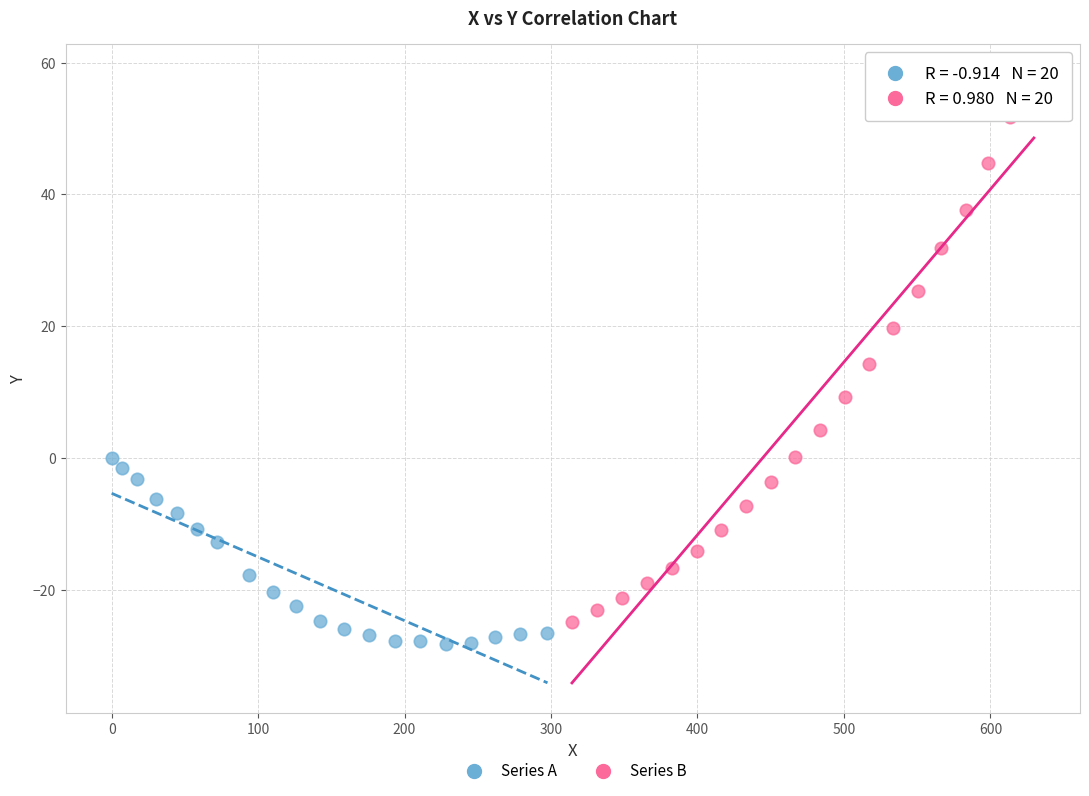

What are all the series names shown in the legend?

Series A, Series B